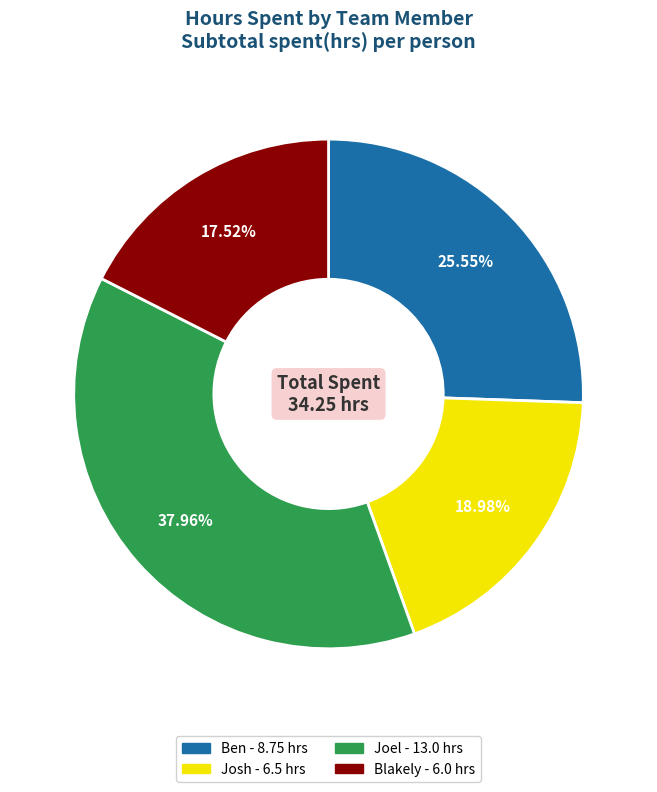

Is it true that Joel is 33% of the pie?

False